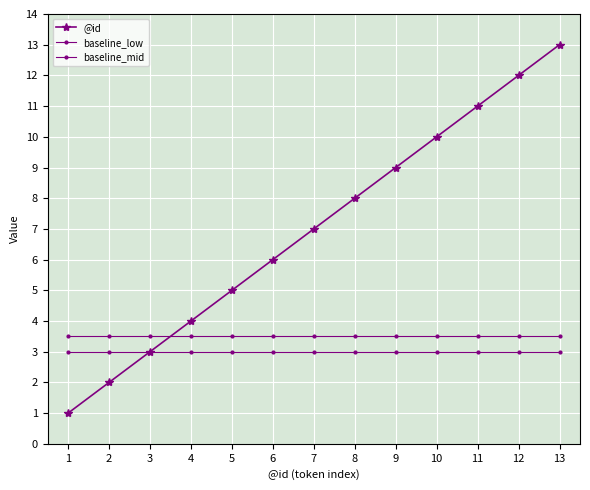

At which label is baseline_mid closest to 3?

1